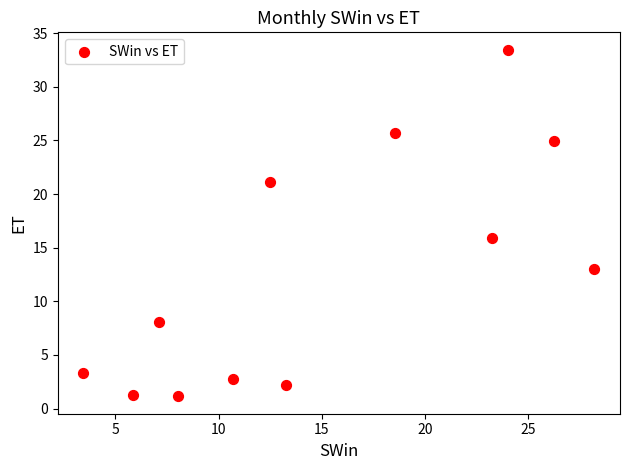

What is the range of Y values (max minus min)?

32.3